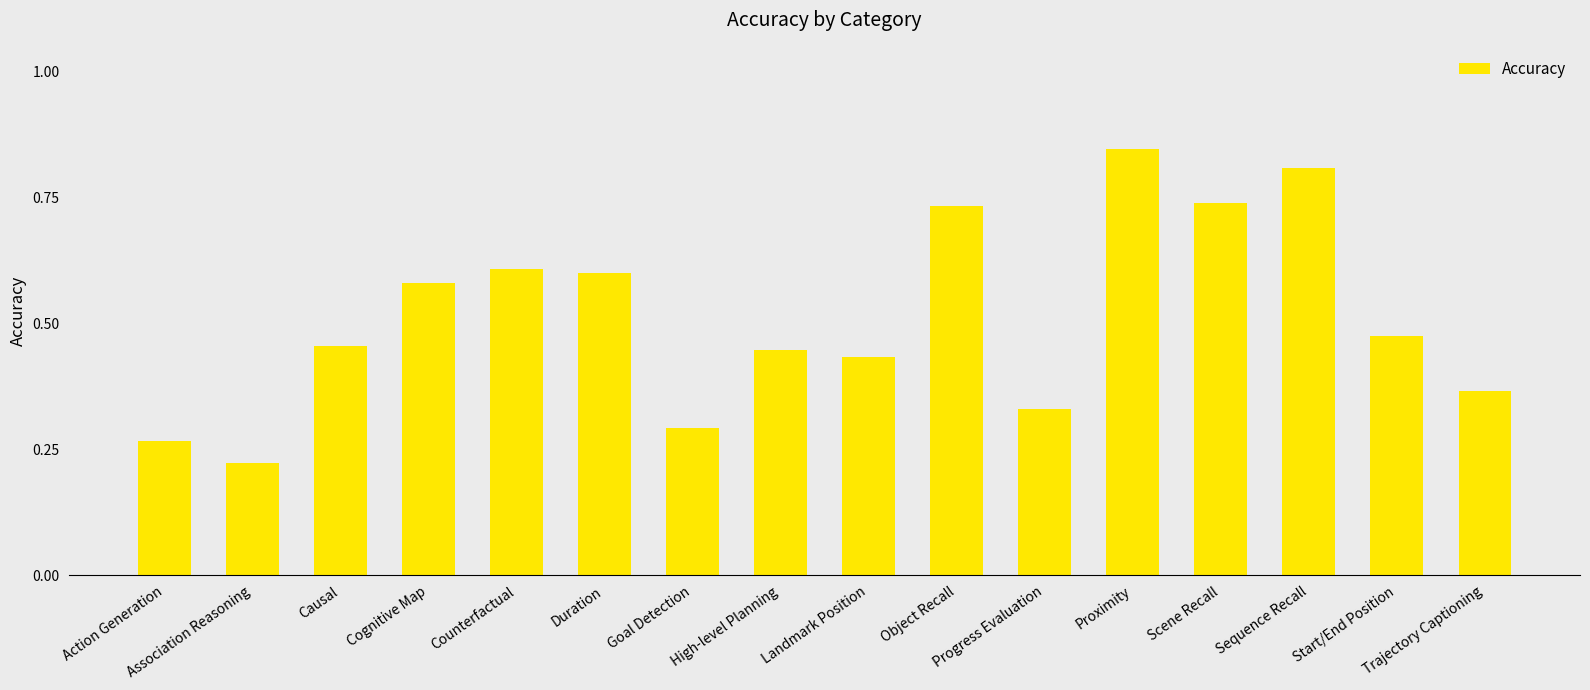

At which label is the value closest to 0?

Association Reasoning